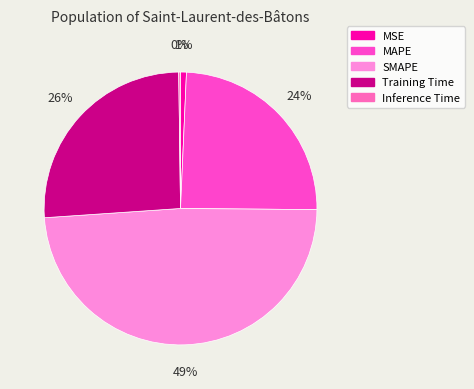

To the nearest percent, what percentage of the pie is MAPE?

24%